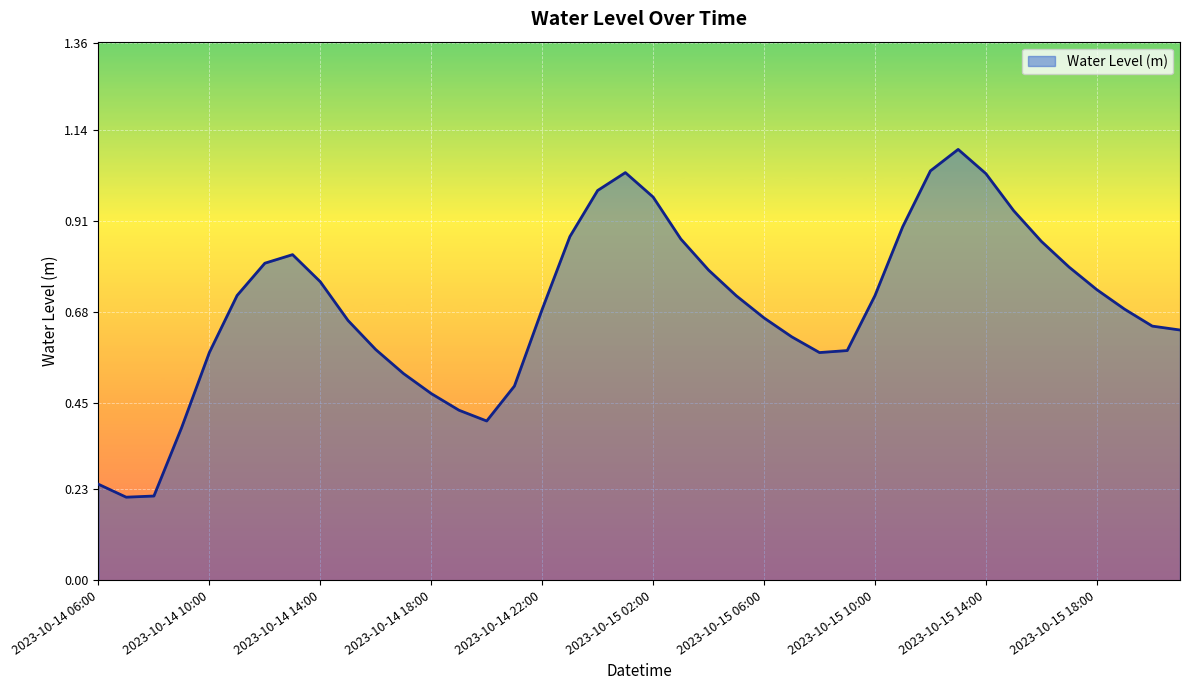

What is the greatest value displayed?

1.1